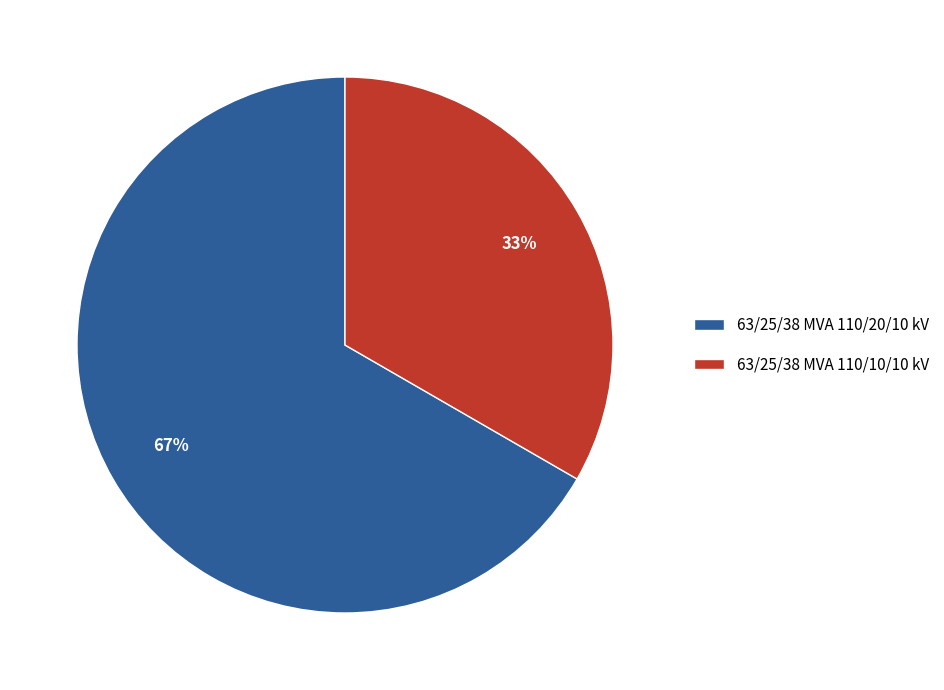

Count the number of slices in the pie.

2